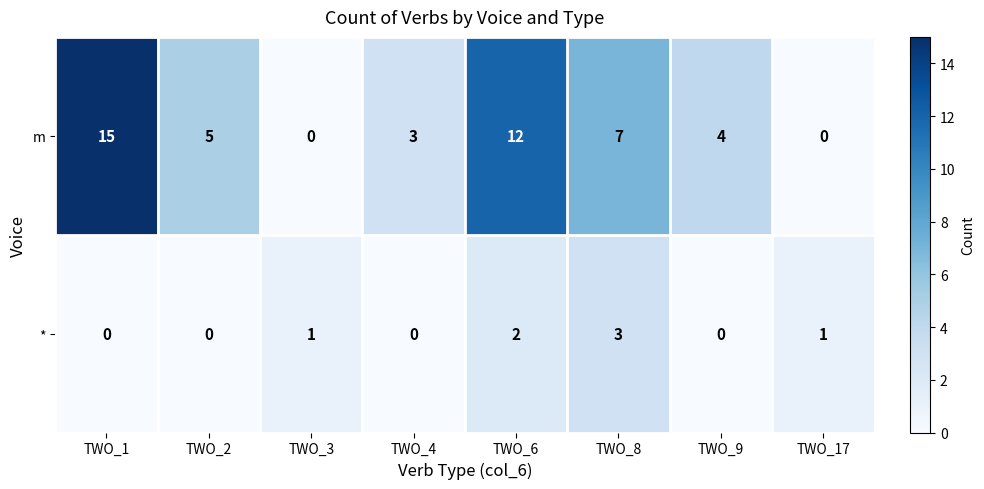

What is the difference between the maximum and minimum values in the * series?

3